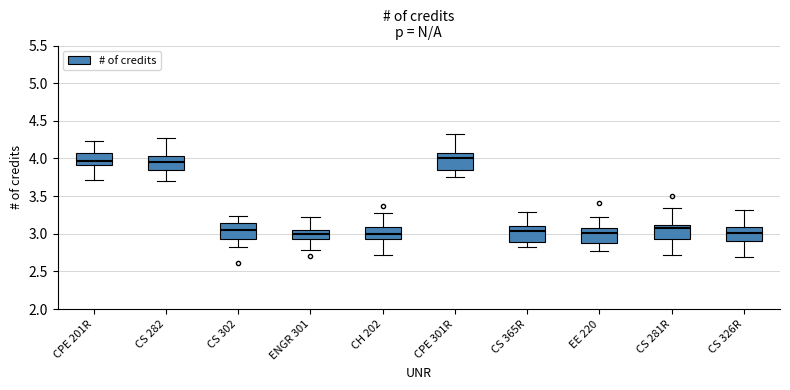

Where is the upper edge of the box for CH 202 on the y-axis? The values are not printed on the chart, so give them approximately, as read against the axis.

3.10